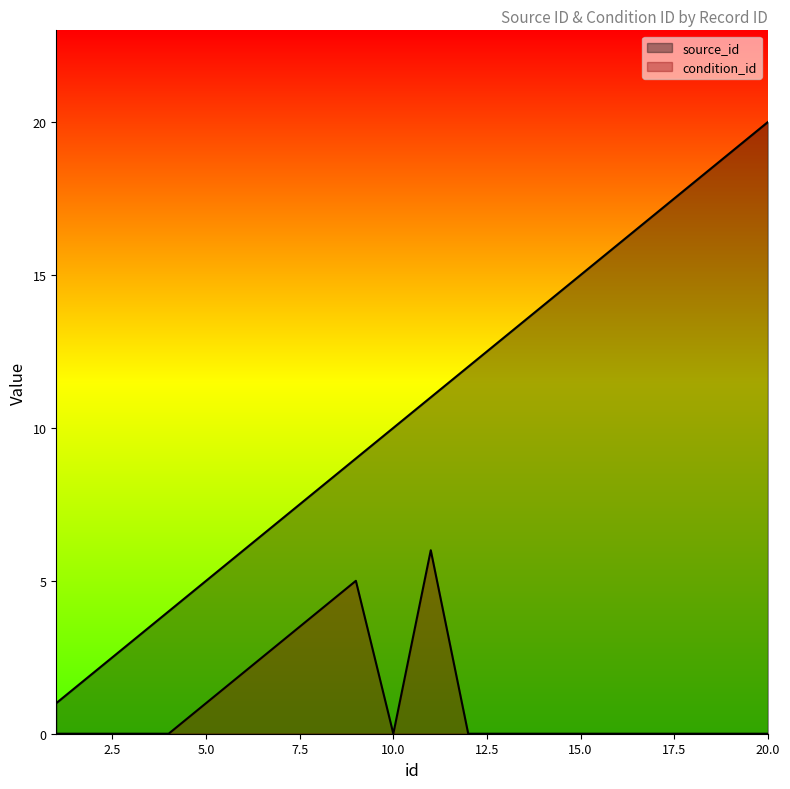

Reading left to right, what are all the values shown in this chart?

source_id: 1	2	3	4	5	6	7	8	9	10	11	12	13	14	15	16	17	18	19	20
condition_id: 0	0	0	0	1	2	3	4	5	0	6	0	0	0	0	0	0	0	0	0